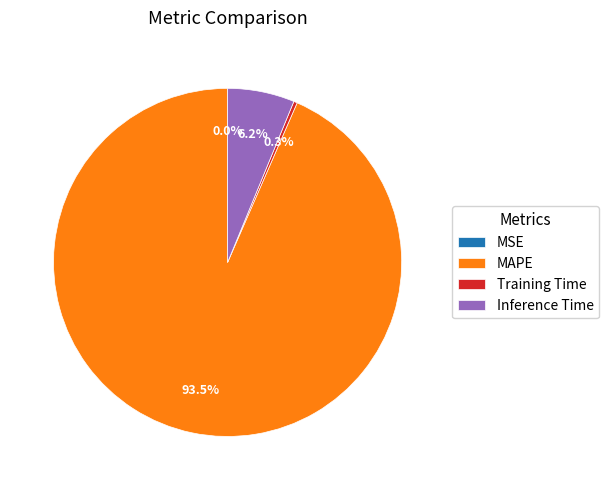

Which category has the biggest portion of the pie?

MAPE